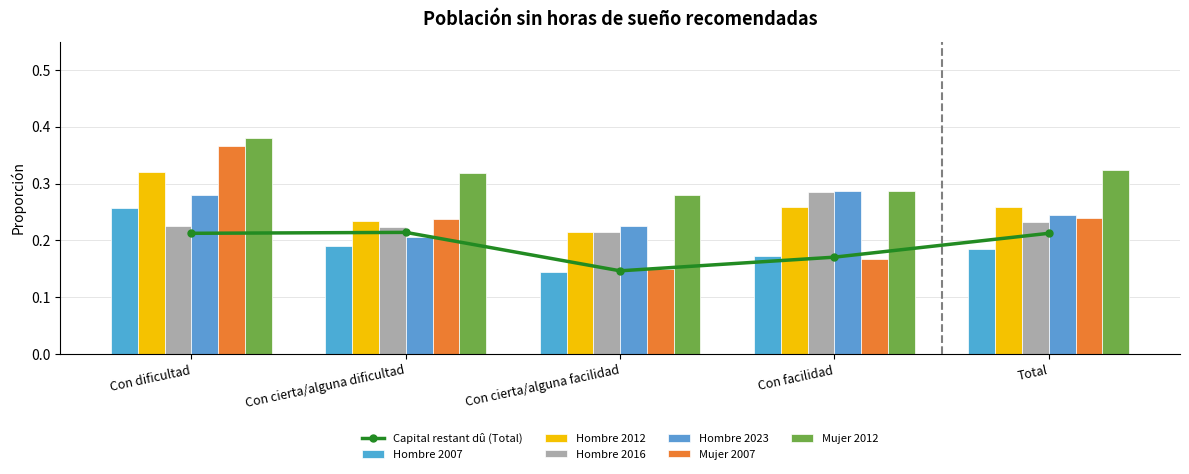

The Hombre 2016 series shows 0.1 at Con cierta/alguna dificultad. True or false?

False